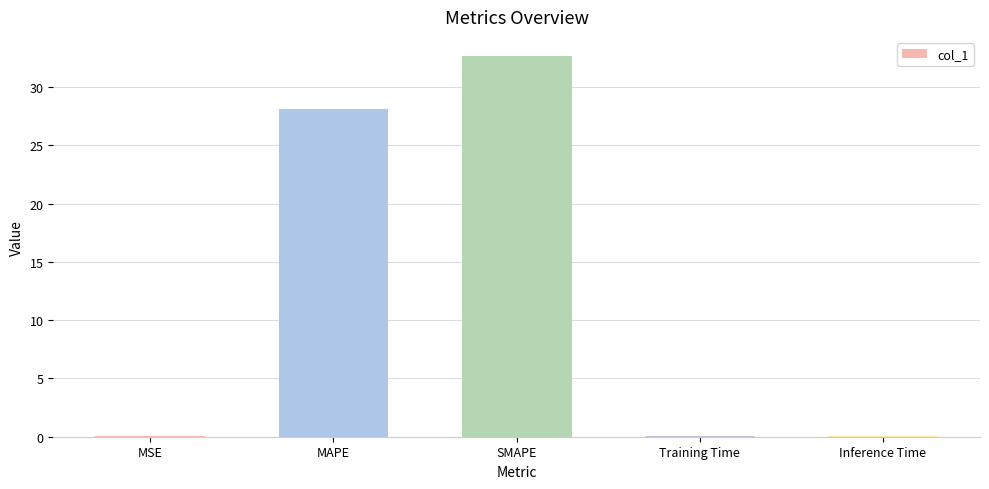

Between MAPE and MSE, which is larger?

MAPE